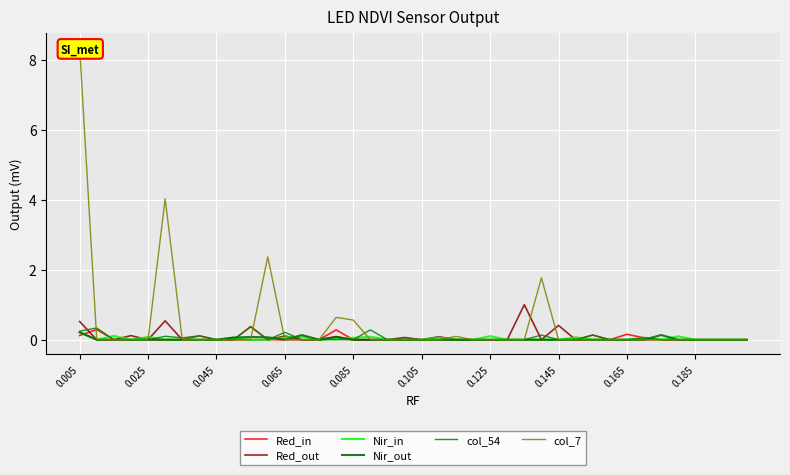

Which series changed the most between 14 and 32?

Red_in